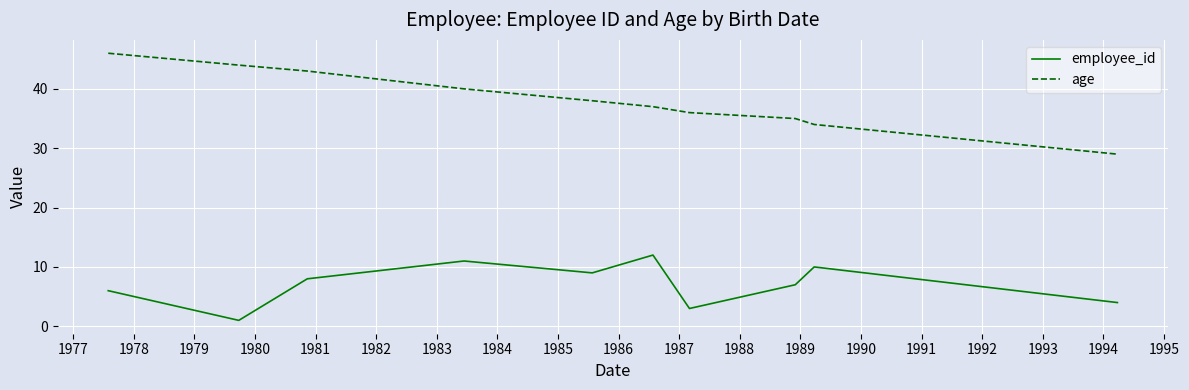

Which series has the largest total across all categories?

age